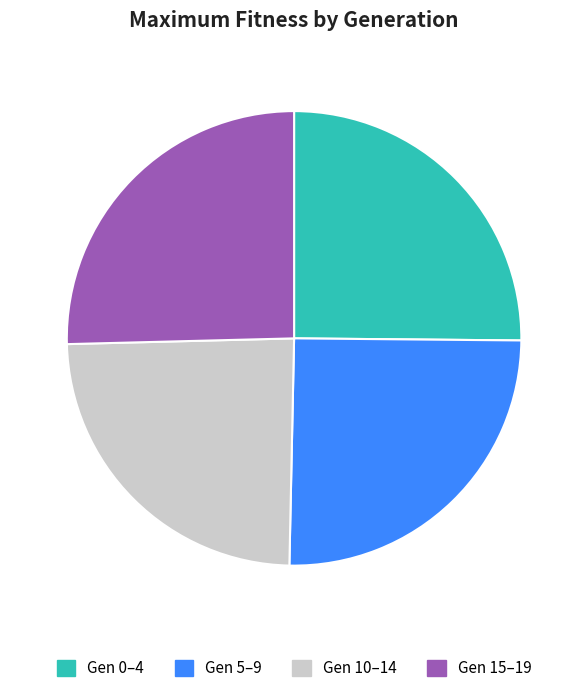

Is it true that Gen 10–14 is 24% of the pie?

True